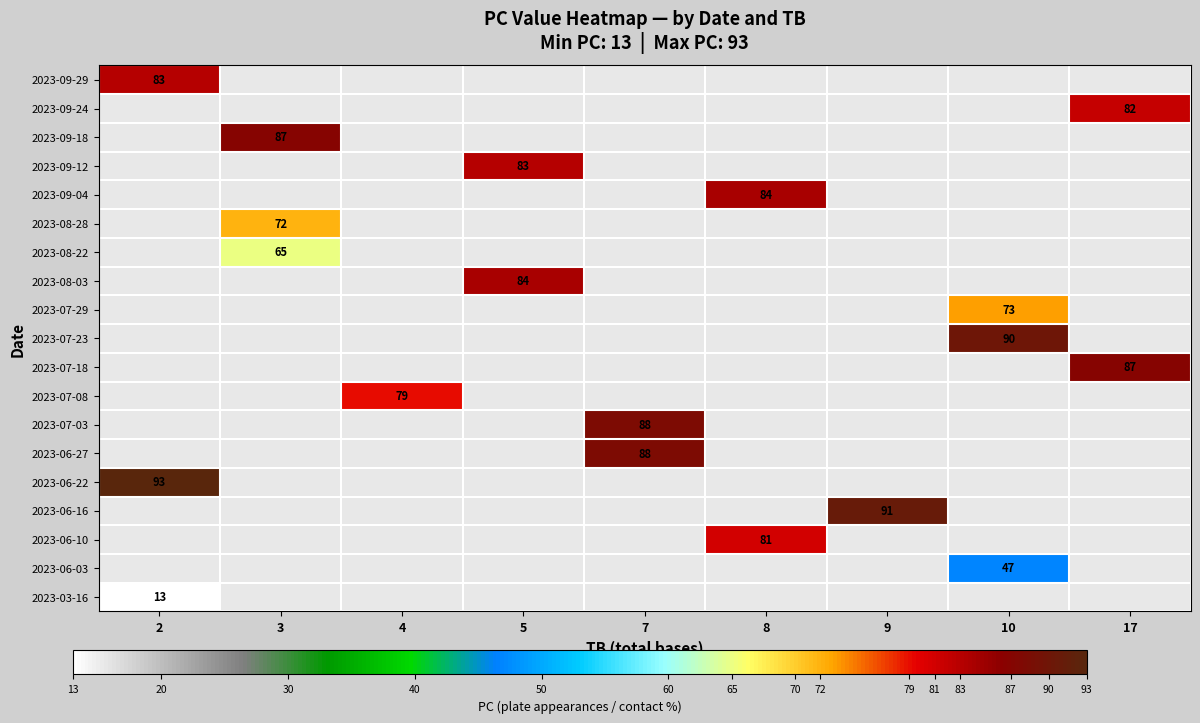

The 2023-06-22 series shows 93 at 2. True or false?

True